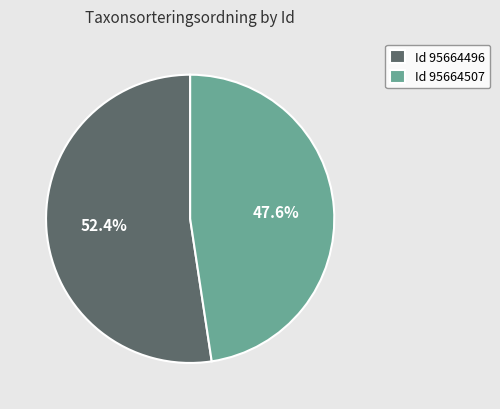

Does Id 95664496 account for over 50% of the chart?

Yes